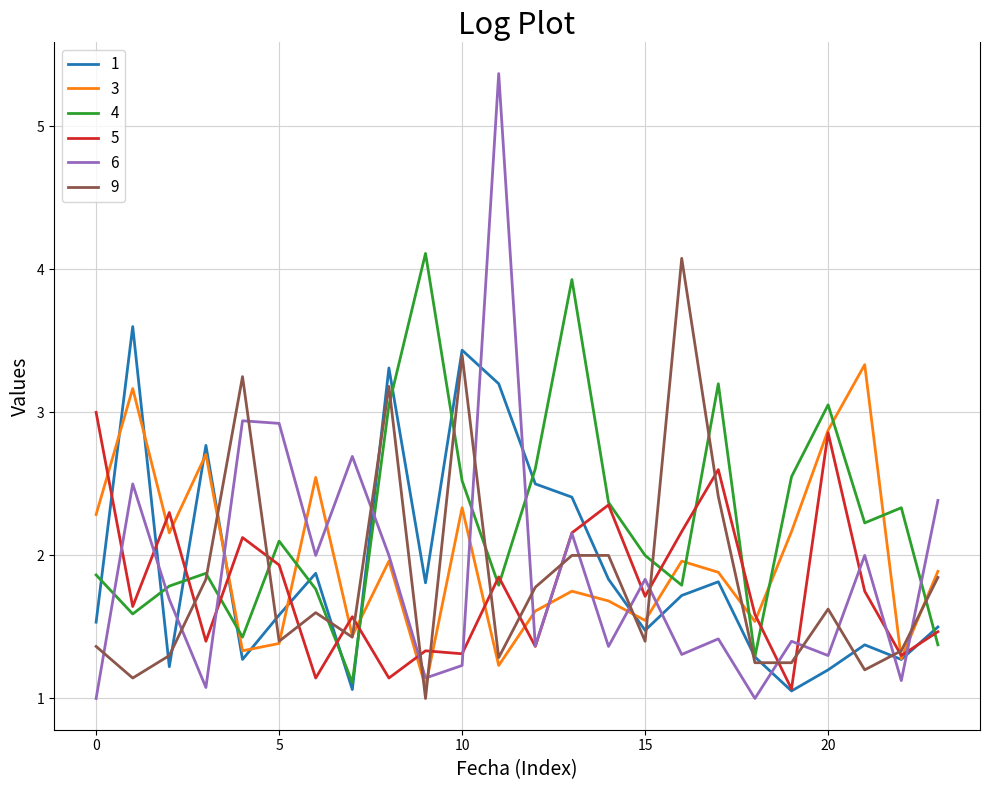

What is the sum of all 6 values?

45.2